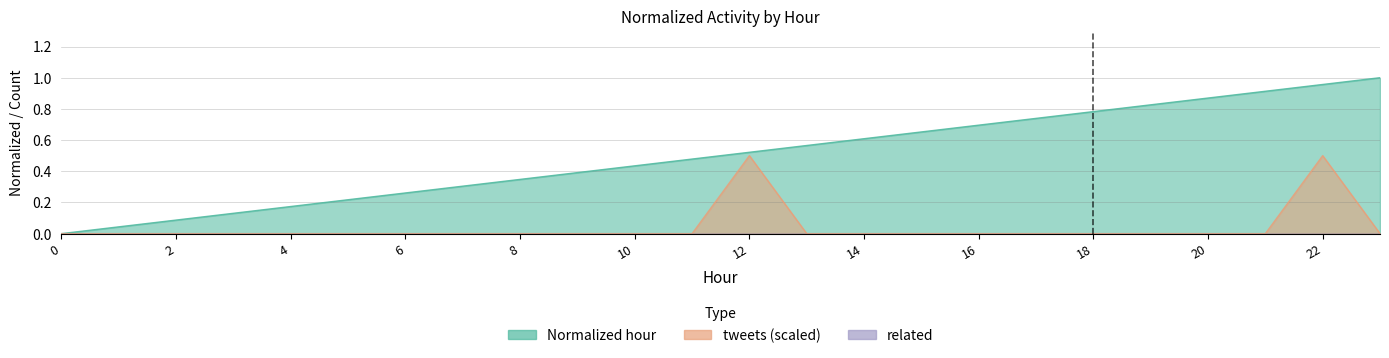

Which series has the largest total across all categories?

Normalized hour